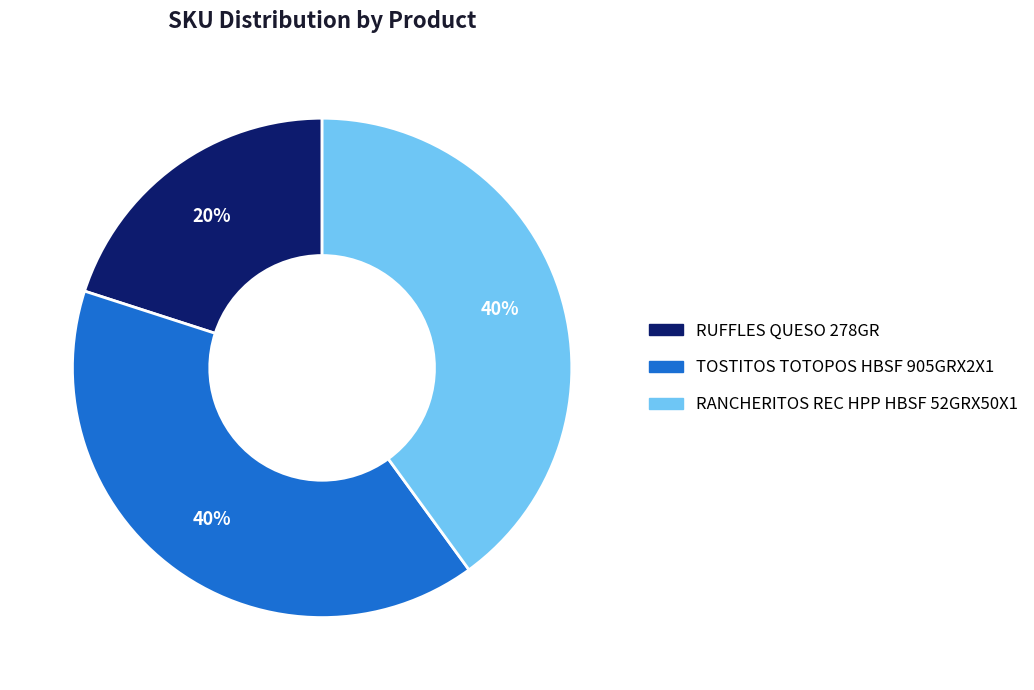

Approximately how many times larger is the value at RUFFLES QUESO 278GR compared to RANCHERITOS REC HPP HBSF 52GRX50X1?

0.5